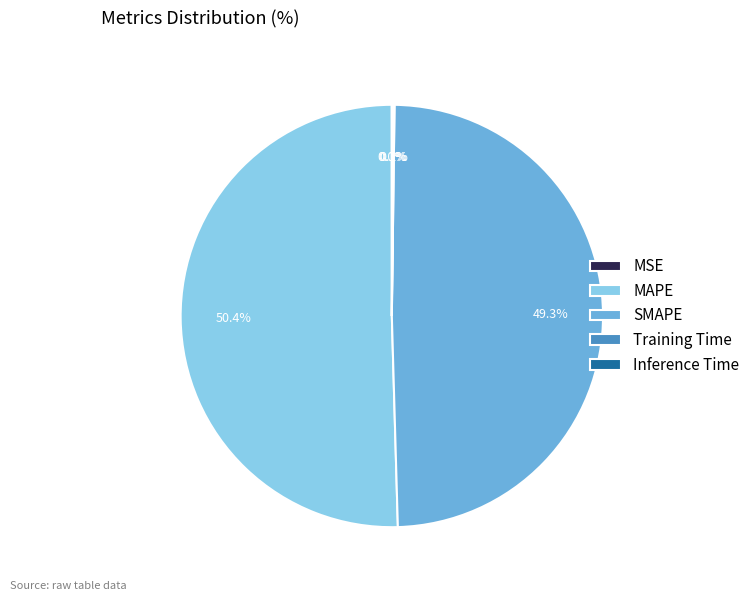

Combined, what portion of the pie is MAPE and SMAPE?

99.8%